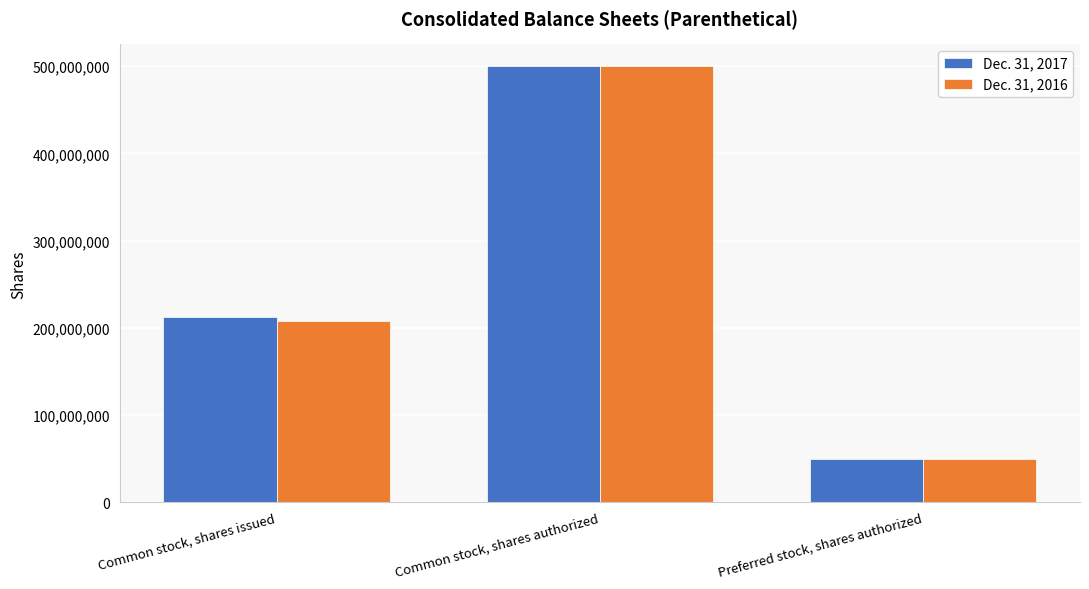

What are all the series names shown in the legend?

Dec. 31, 2017, Dec. 31, 2016